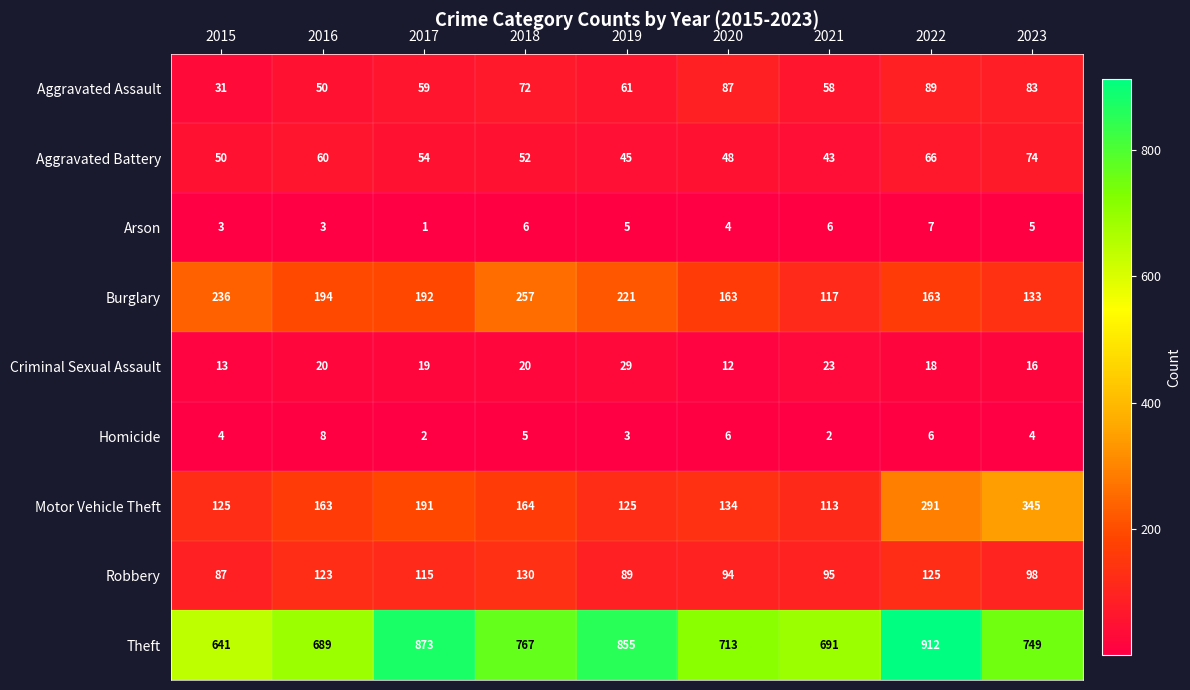

Which series has the largest range (max minus min)?

Theft